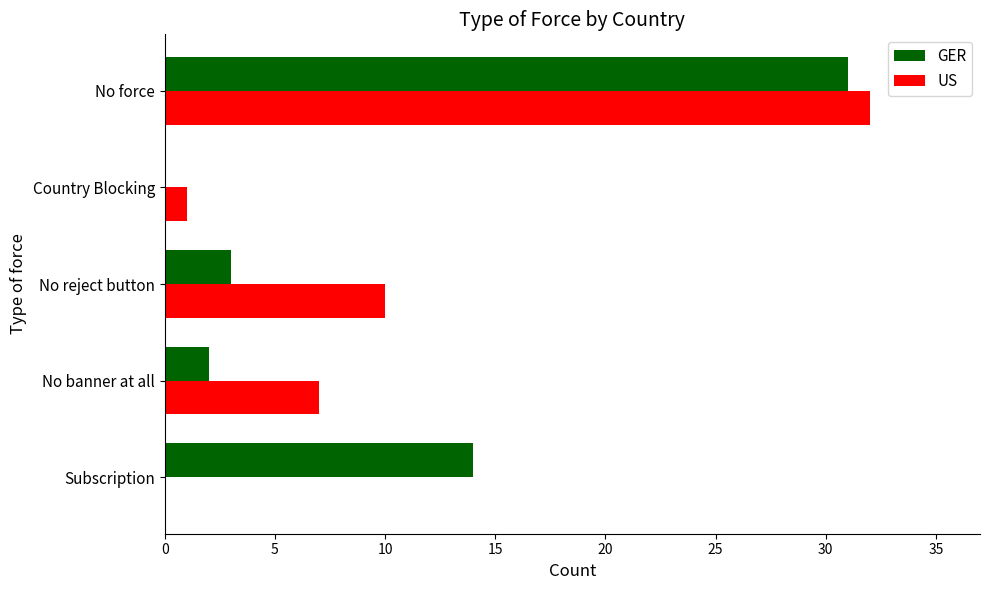

Count the number of categories in the chart.

5